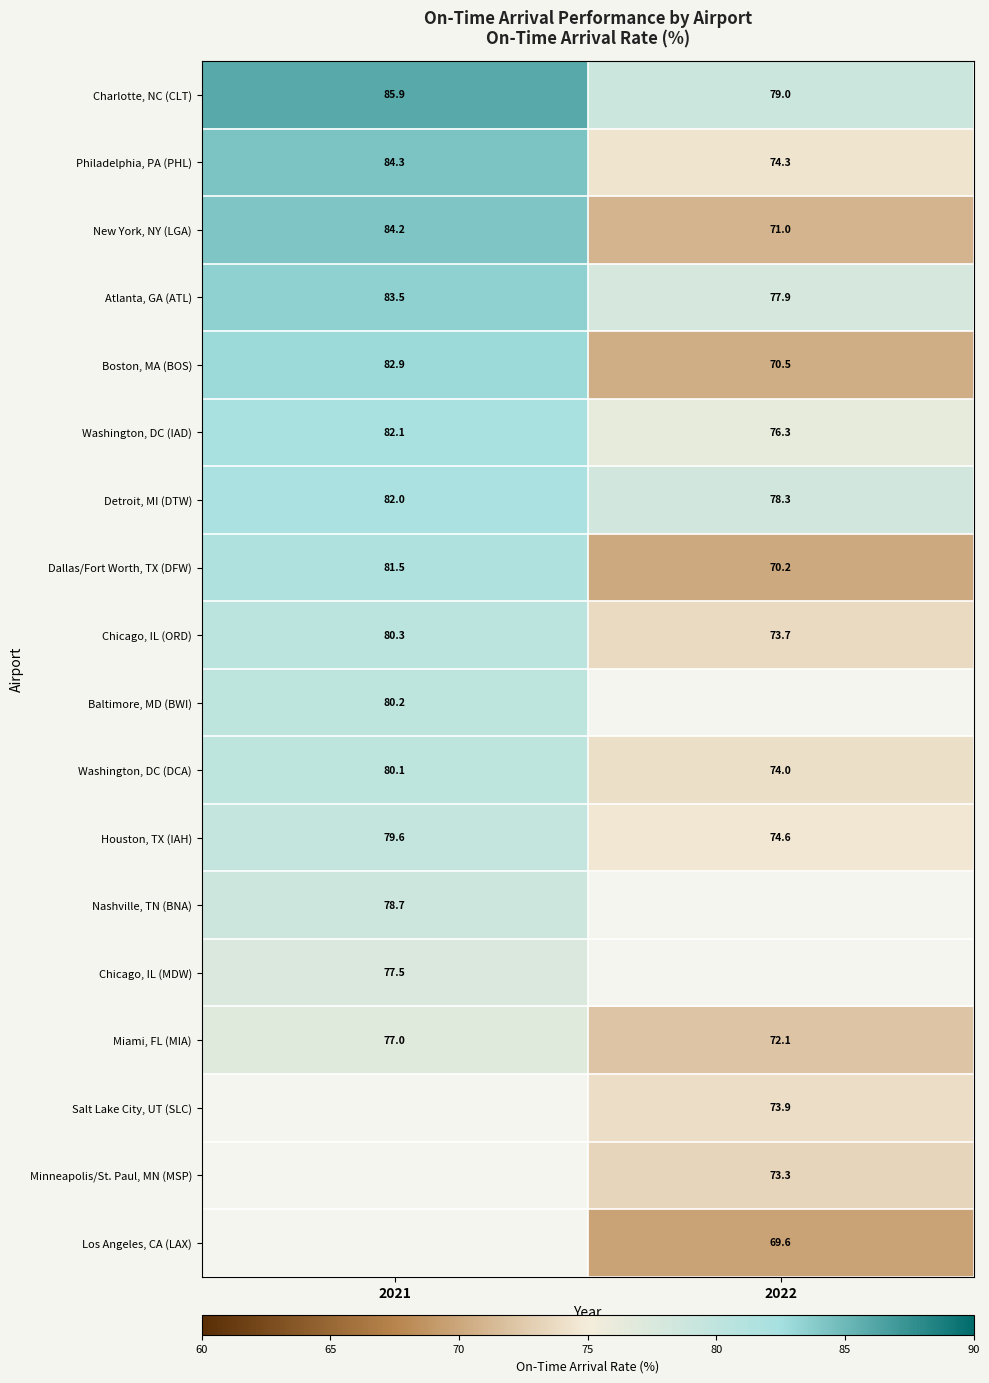

At which label is Philadelphia, PA (PHL) closest to 79?

2022